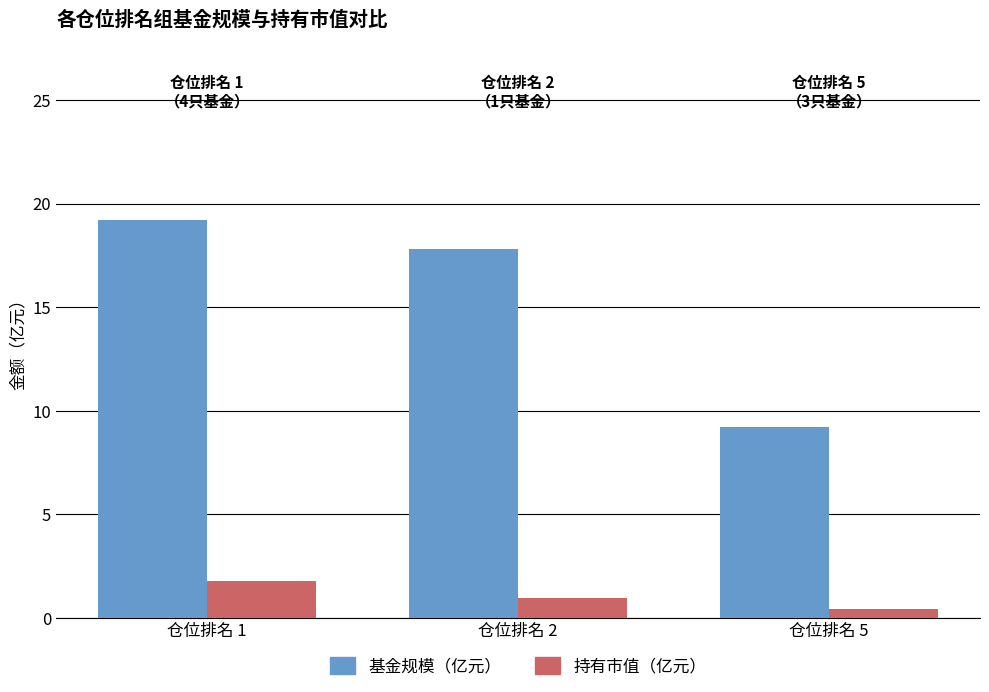

Rank the series at 仓位排名 1 from highest to lowest value.

基金规模（亿元）, 持有市值（亿元）